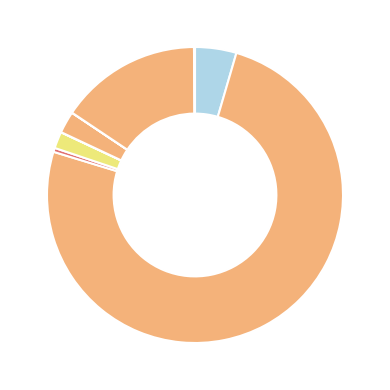

To the nearest percent, what is the difference between the largest and smallest slice percentages?

75%